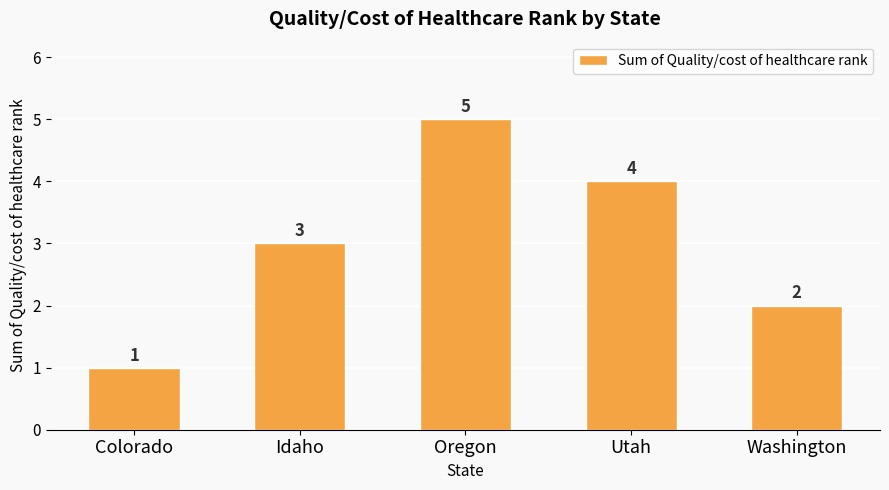

How many values are between 2 and 4?

3